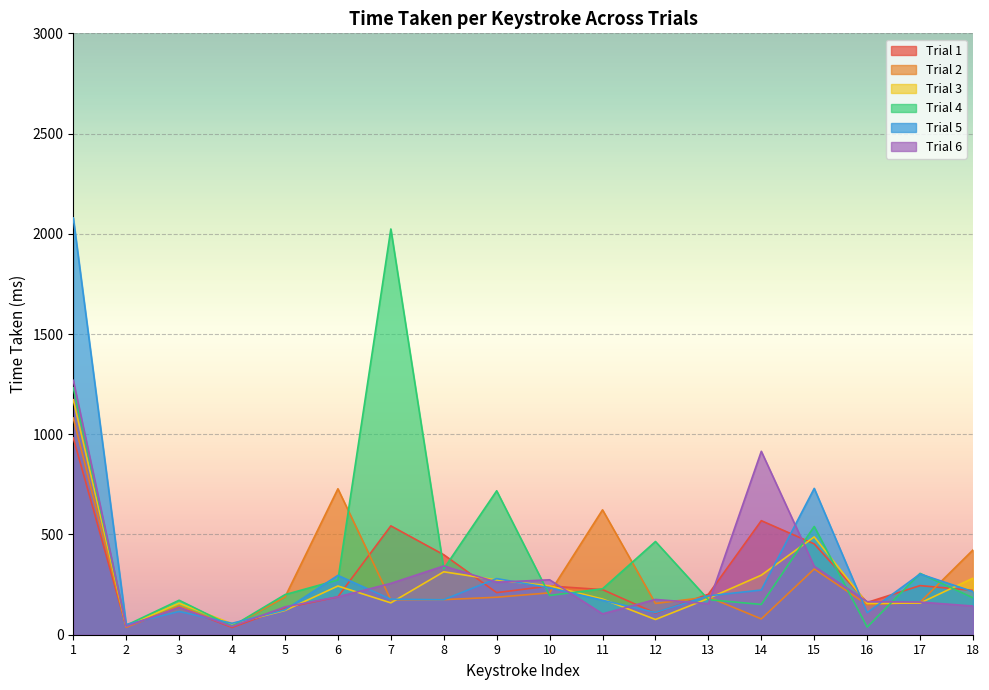

The value of Trial 4 at 13 is 175. True or false?

True